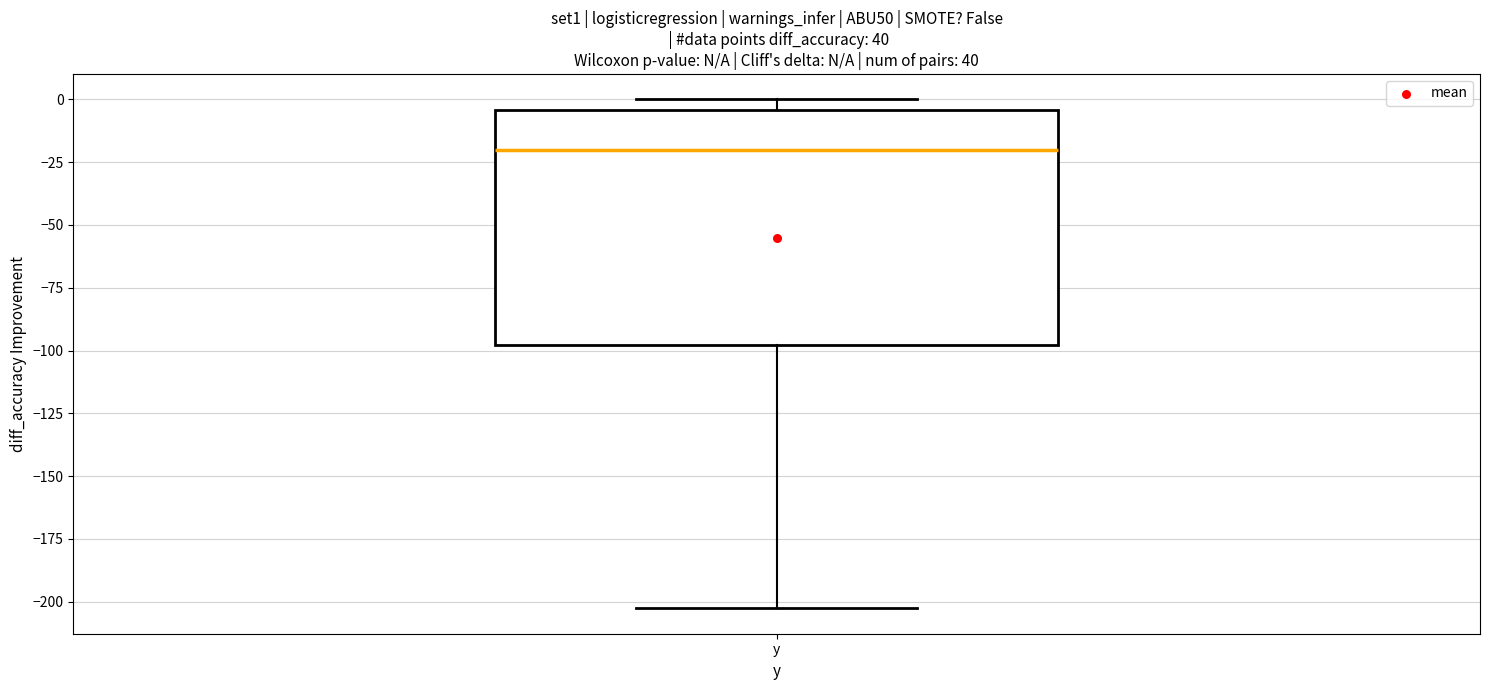

Transcribe this box plot: give where the median line is, the range the box spans, and where the two whiskers end, as read against the y-axis. The values are not printed on the chart, so give them approximately, as read against the axis.

median -20, box -100 to -5, whiskers -205 to 0